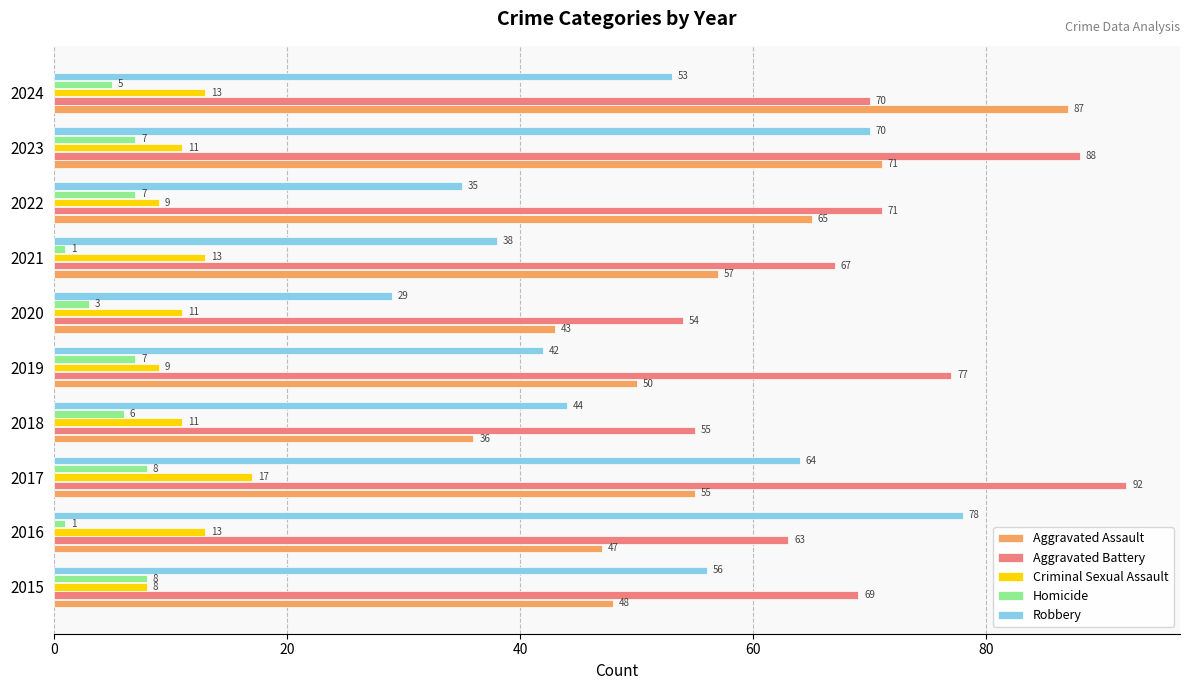

At which label does Aggravated Assault reach its minimum?

2018